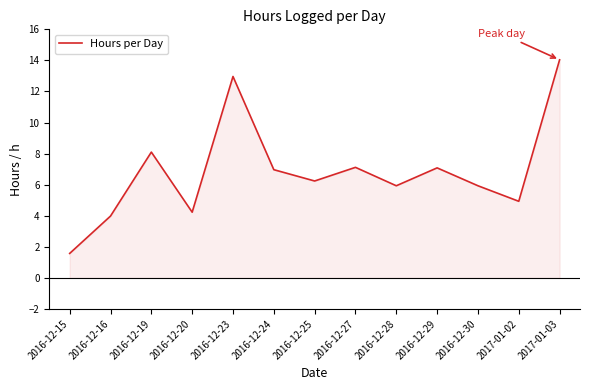

What is the difference between the maximum and minimum values?

12.5